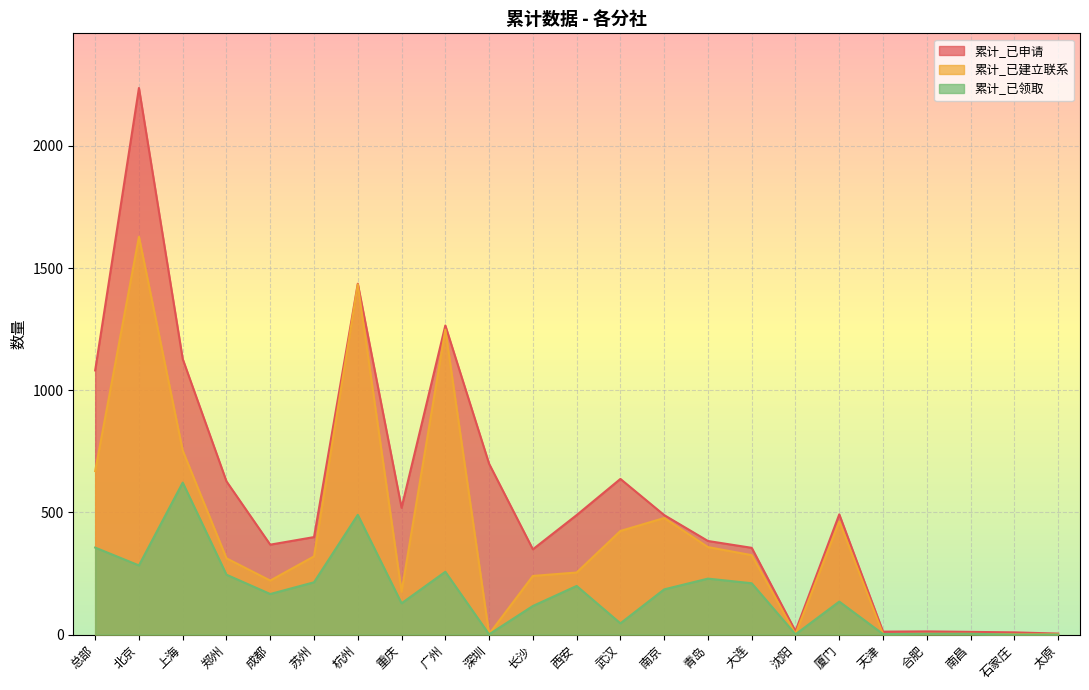

True or false: 累计_已申请 and 累计_已建立联系 intersect in this chart.

False